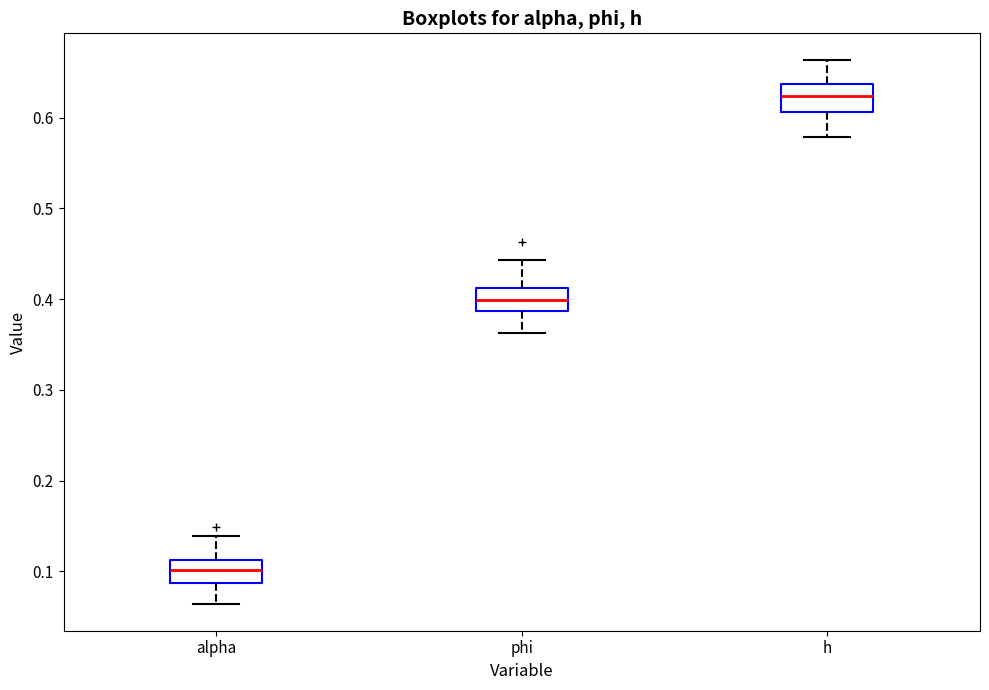

Reading left to right, read every box against the y-axis: the position of its median line, the range the box covers, and the ends of its whiskers. The values are not printed on the chart, so give them approximately, as read against the axis.

alpha: median 0.10, box 0.09 to 0.11, whiskers 0.06 to 0.14
phi: median 0.40, box 0.39 to 0.41, whiskers 0.36 to 0.44
h: median 0.62, box 0.61 to 0.64, whiskers 0.58 to 0.66